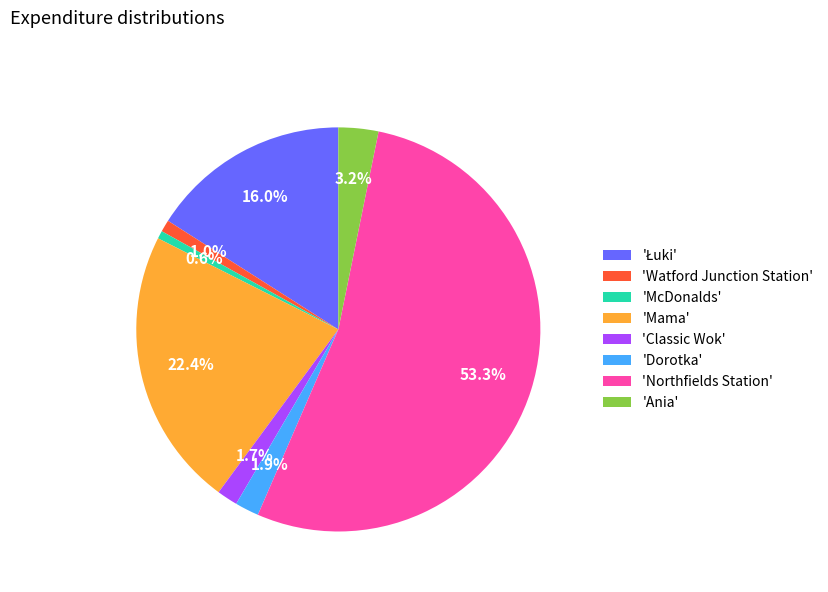

To the nearest percent, what is the average slice percentage?

12%